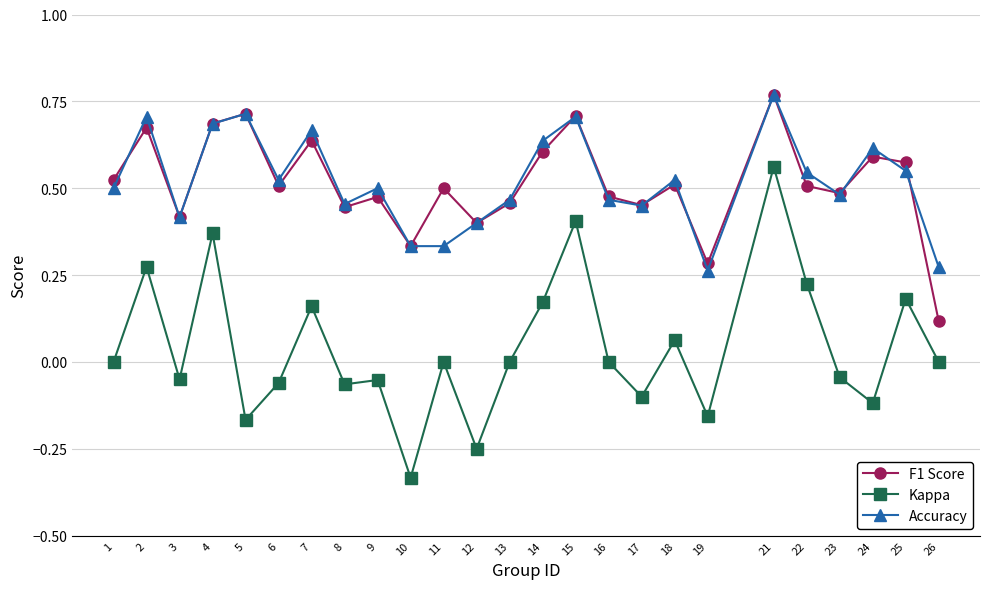

True or false: F1 Score and Accuracy intersect in this chart.

True